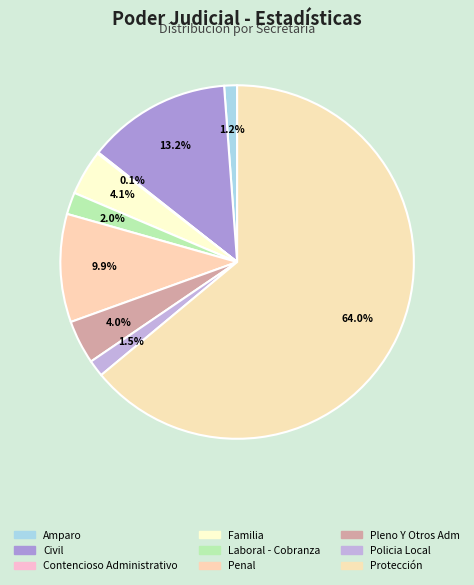

To the nearest percent, what portion does Familia represent?

4%